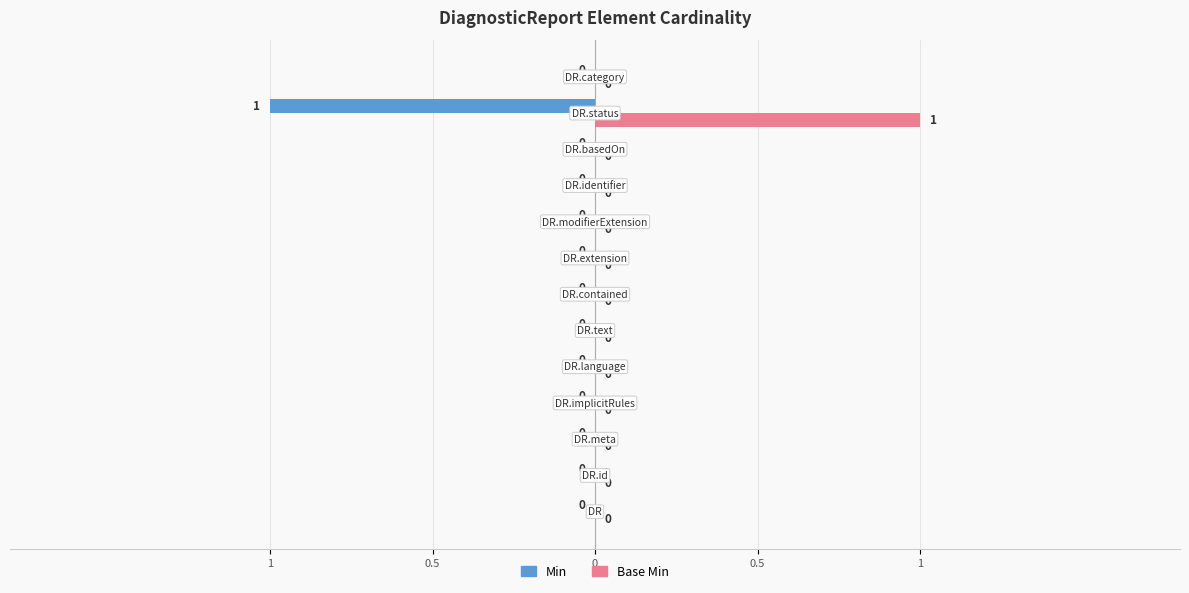

What are all the series names shown in the legend?

Min, Base Min